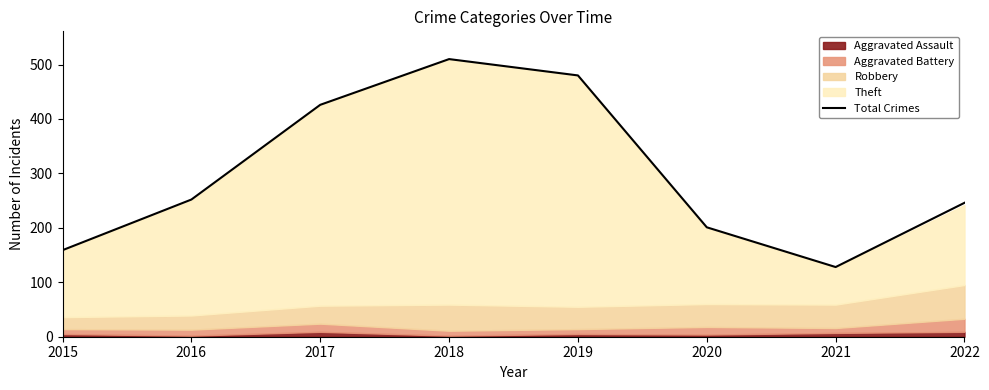

At which category does the data reach its first local peak?

2018